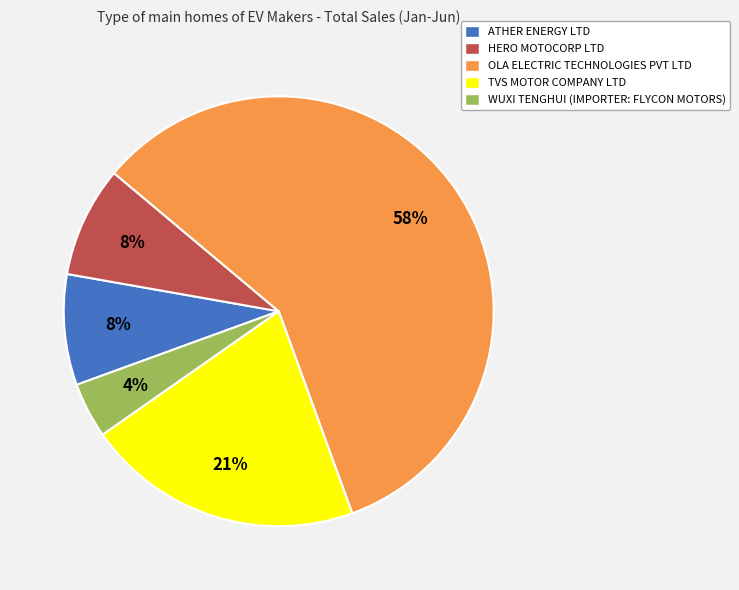

Which category accounts for the majority?

OLA ELECTRIC TECHNOLOGIES PVT LTD